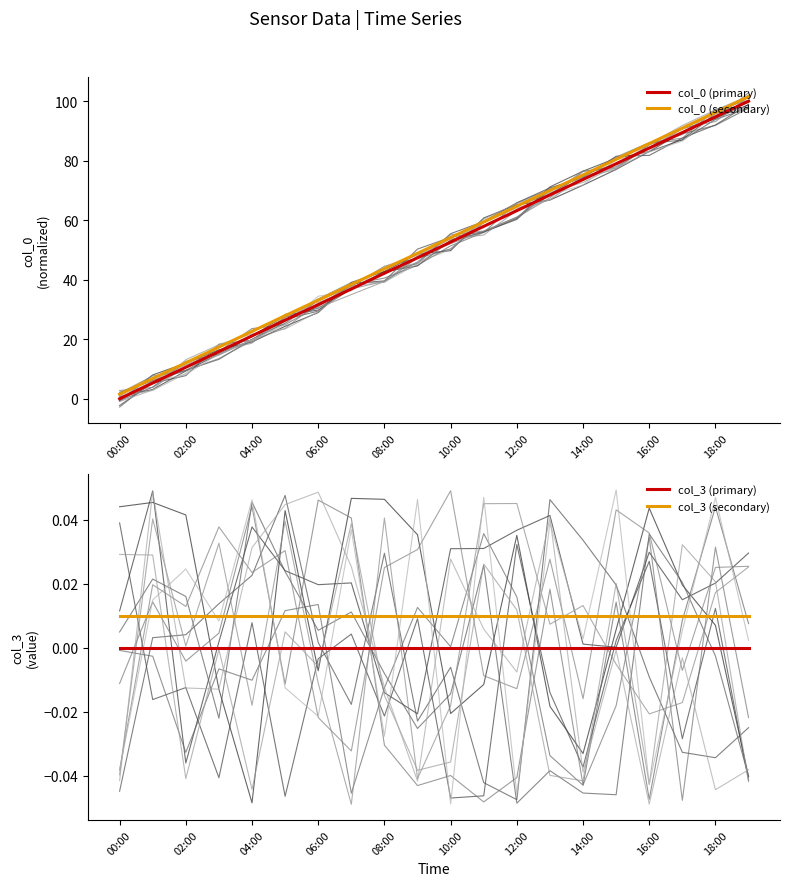

Rank the series by their maximum value, from lowest to highest.

col_3 (primary), col_3 (secondary), col_0 (primary), col_0 (secondary)